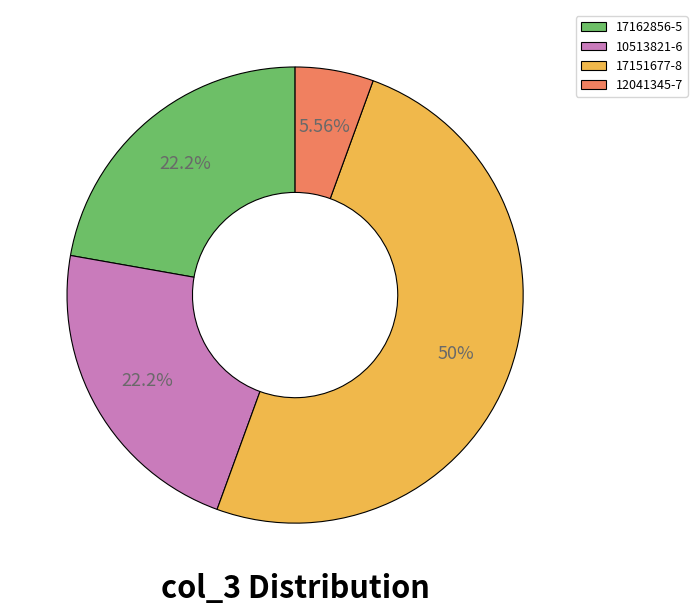

To the nearest percent, what portion does 17151677-8 represent?

50%